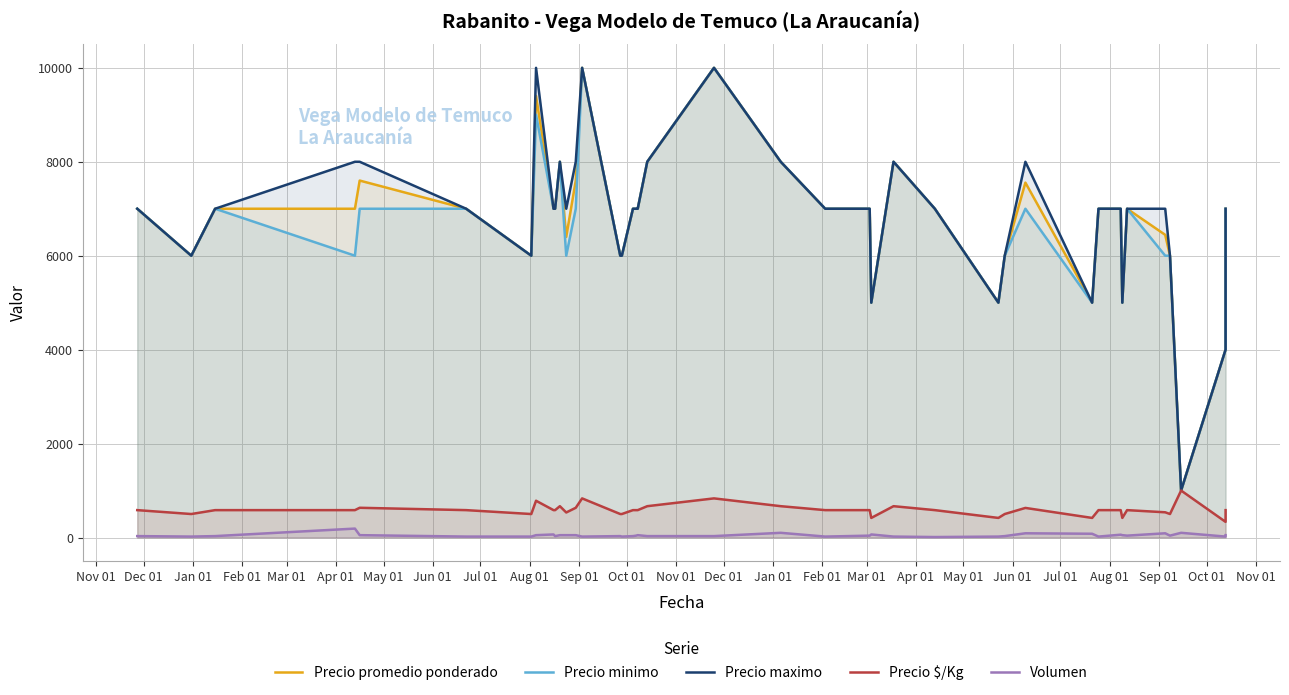

The Precio promedio ponderado series shows 4724 at Oct 01. True or false?

False